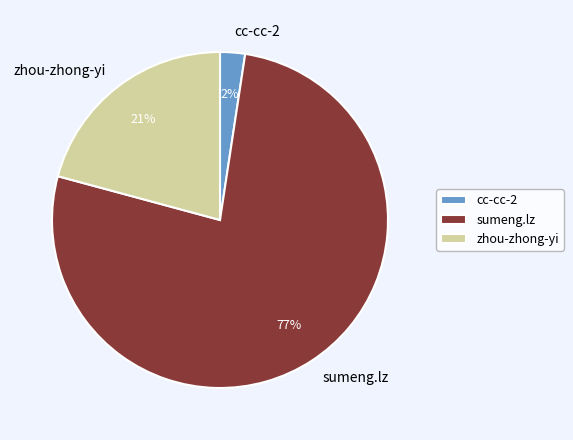

Which has a higher value, zhou-zhong-yi or sumeng.lz?

sumeng.lz